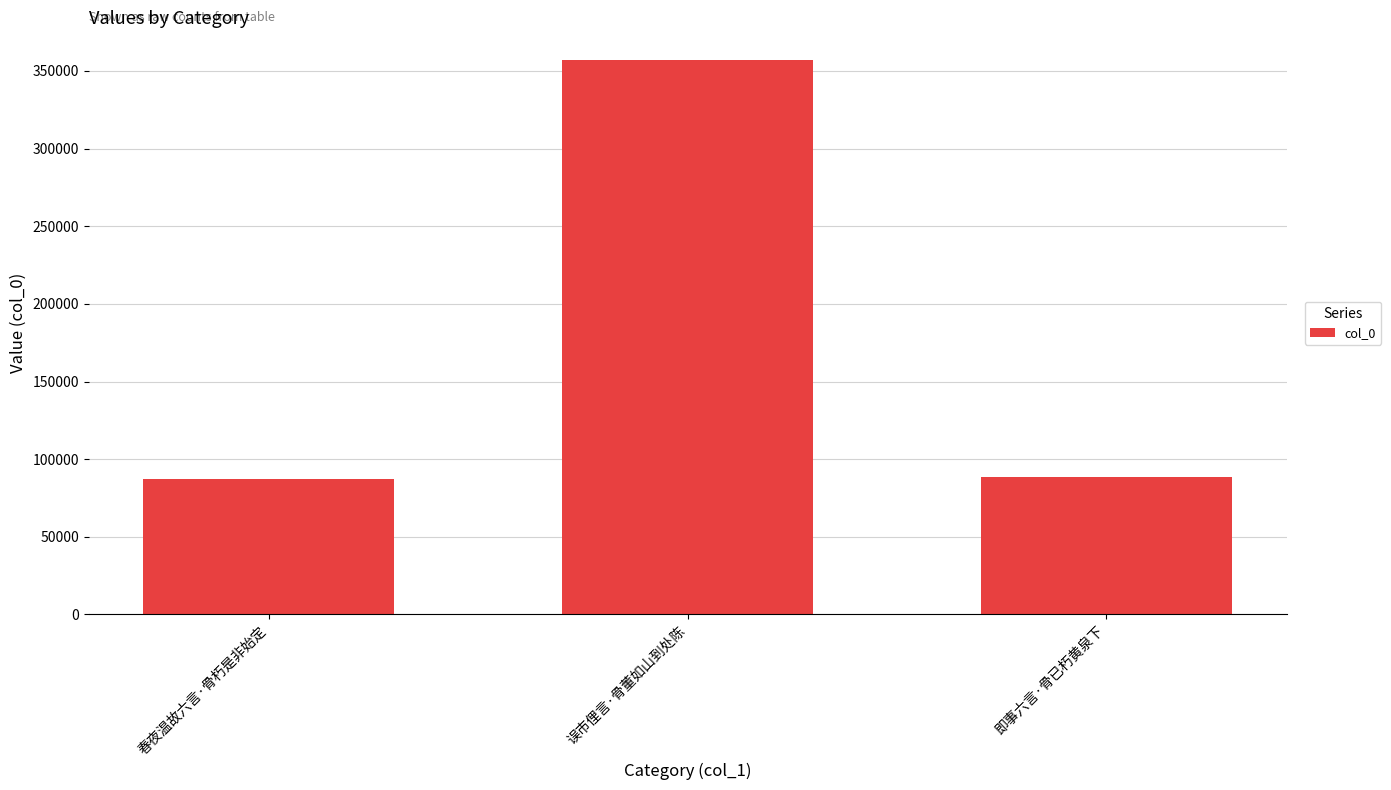

Which has a higher value, 误市俚言·骨董如山到处陈 or 即事六言·骨已朽黄泉下?

误市俚言·骨董如山到处陈